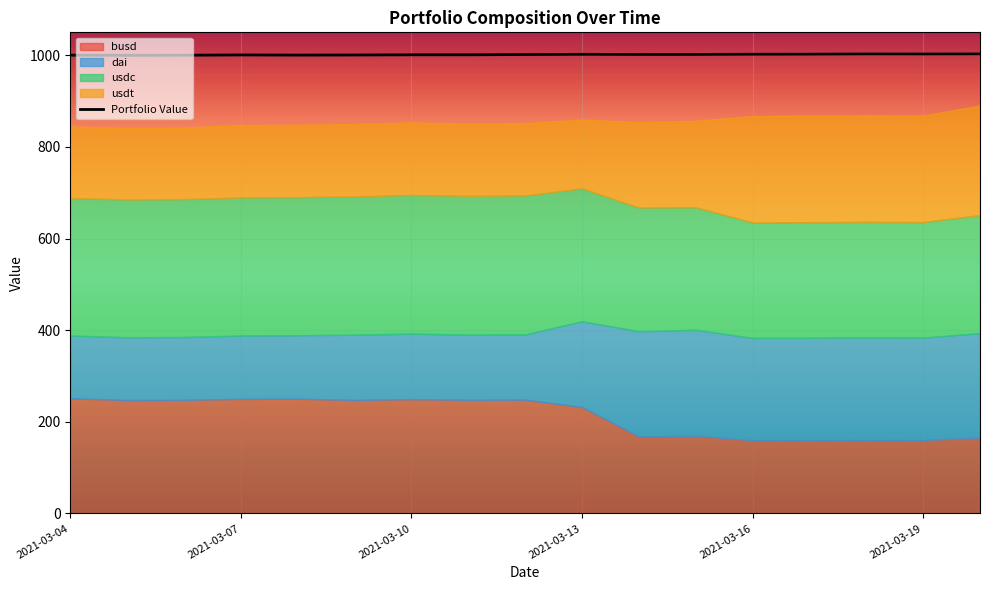

What is the minimum value for Portfolio Value?

999.8